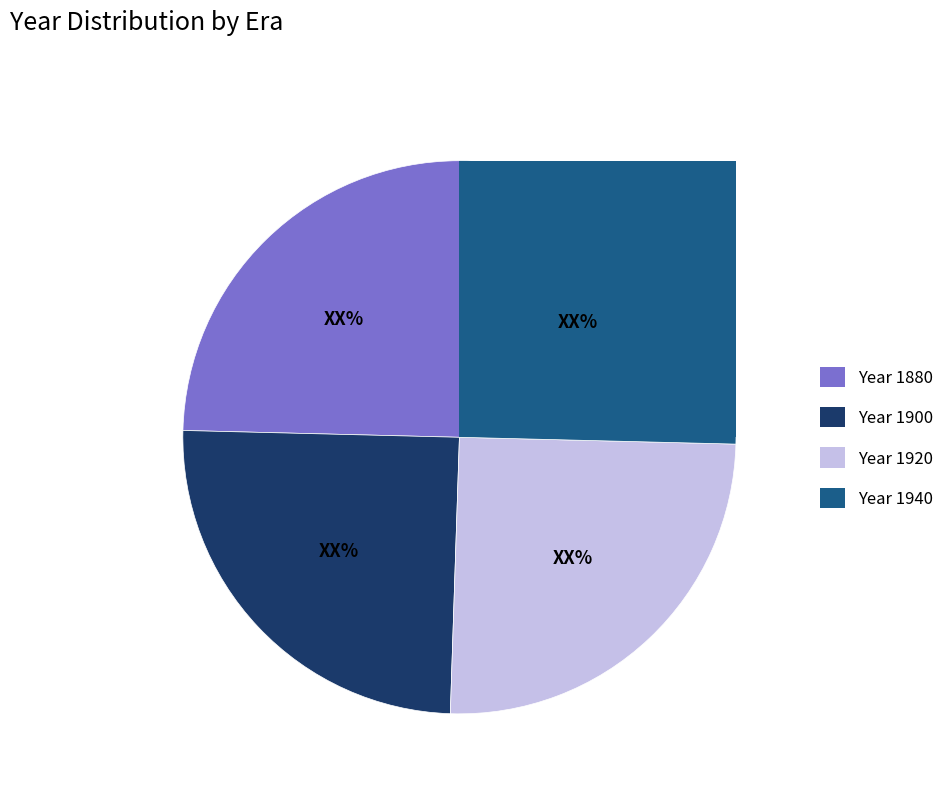

What is the smallest slice in the pie chart?

1880